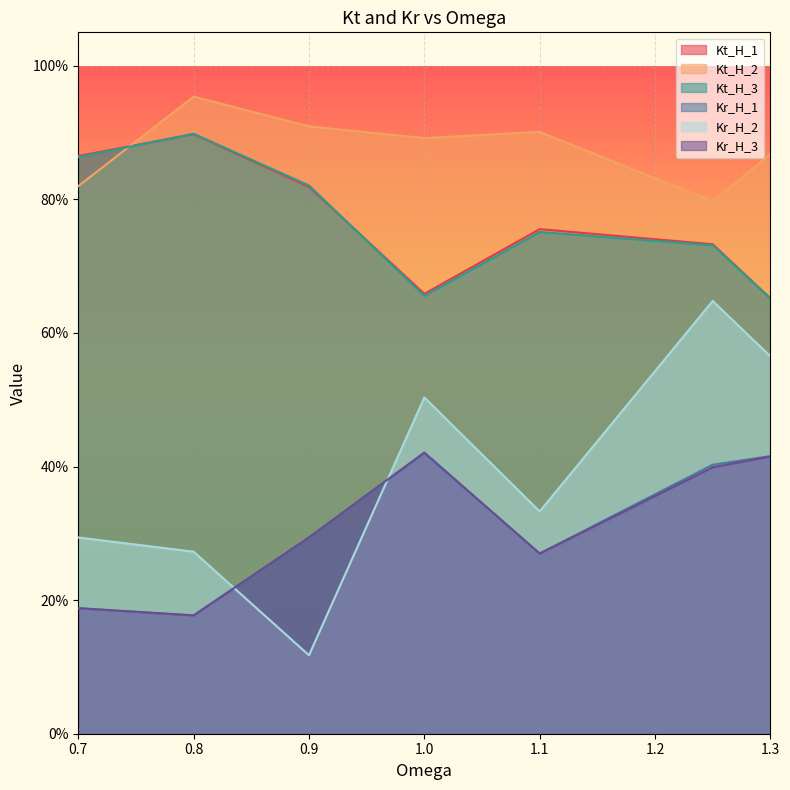

At which label is Kt_H_1 closest to 0?

1.3